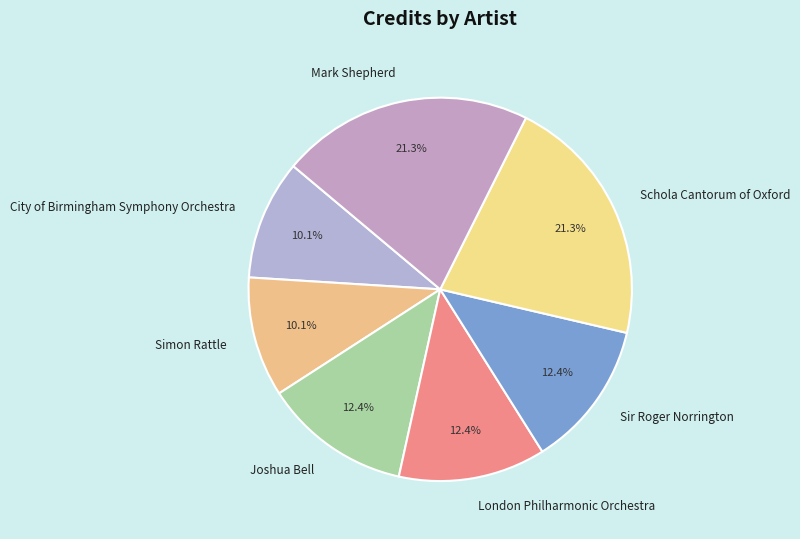

What percentage do Joshua Bell and Sir Roger Norrington together represent?

24.8%